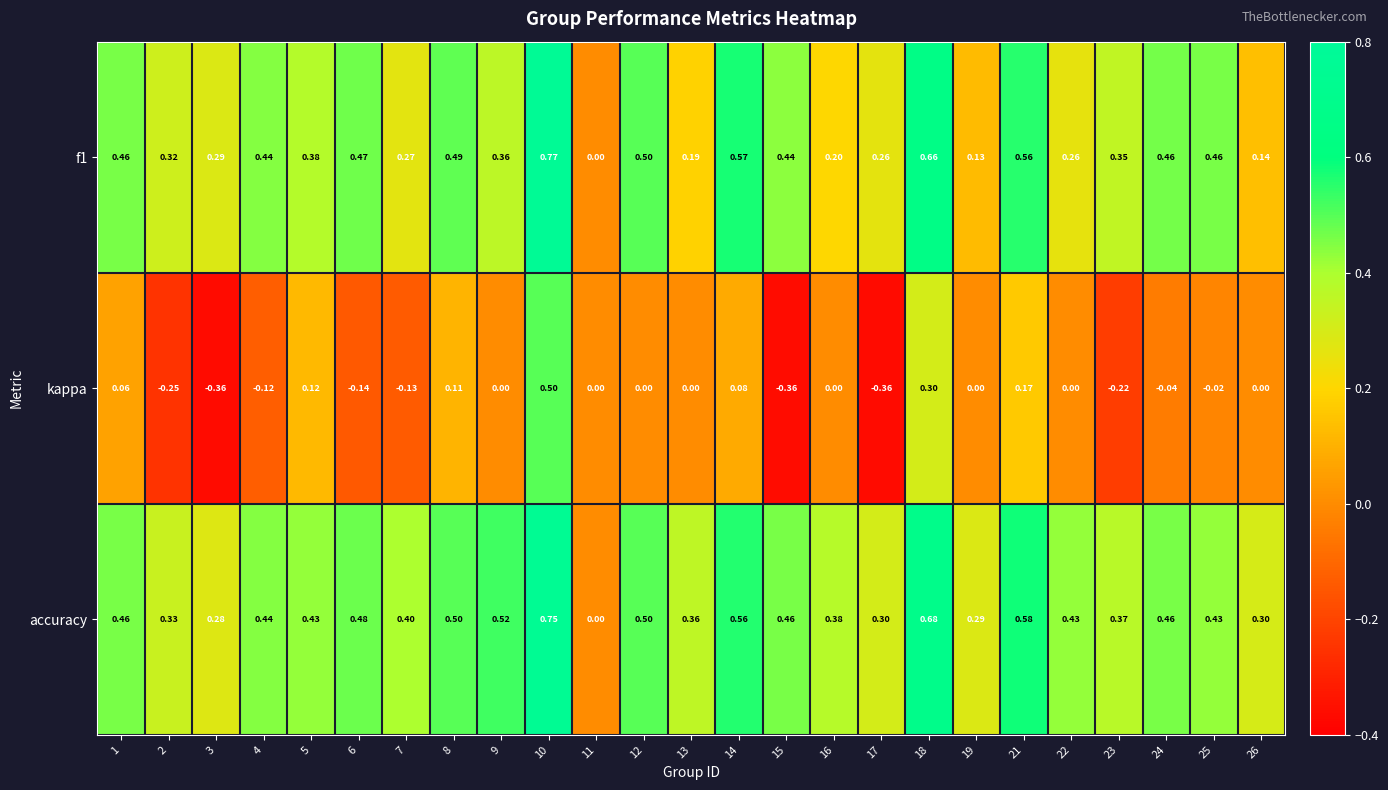

Which series has the largest total across all categories?

accuracy